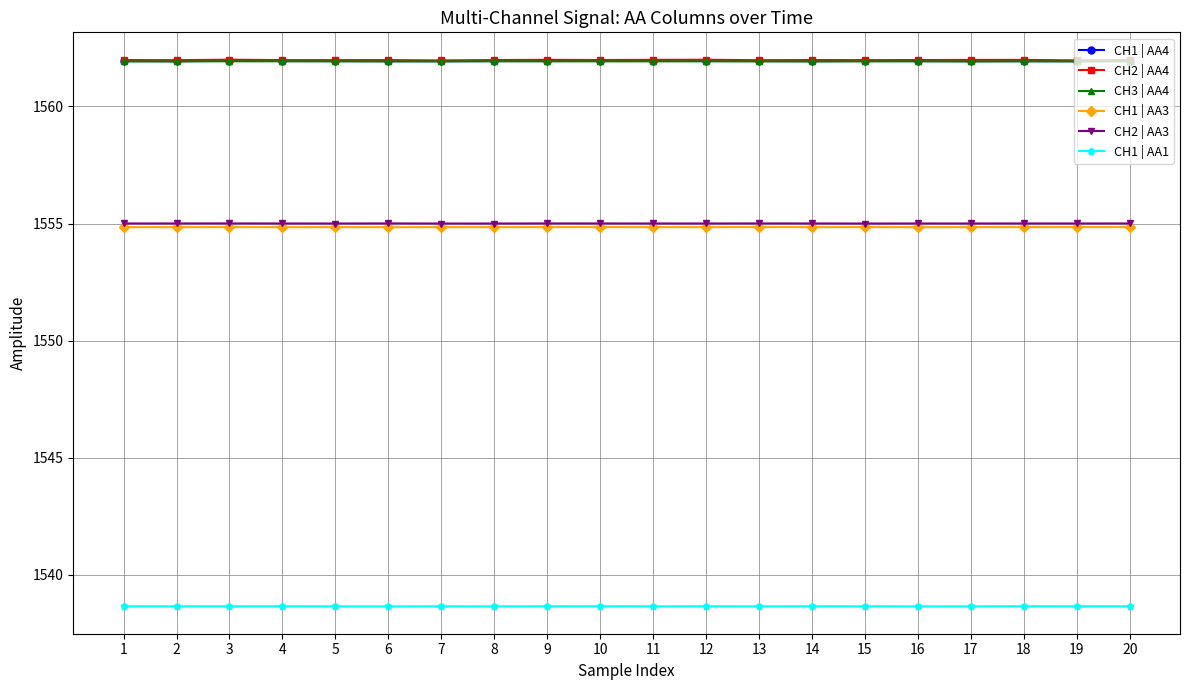

What is the value of the CH3 | AA4 point at the 20th from the left?

1561.9